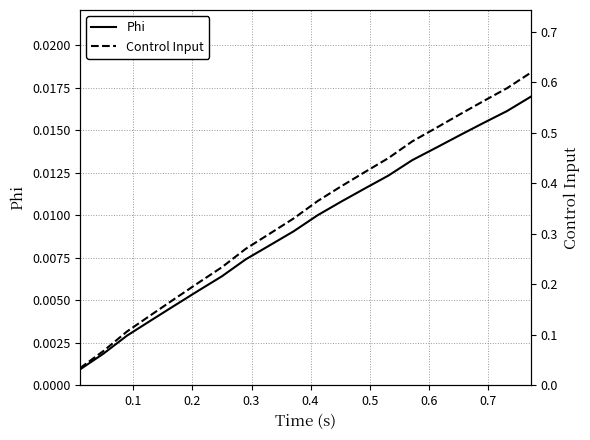

What is the average value of the Control Input series?

0.3